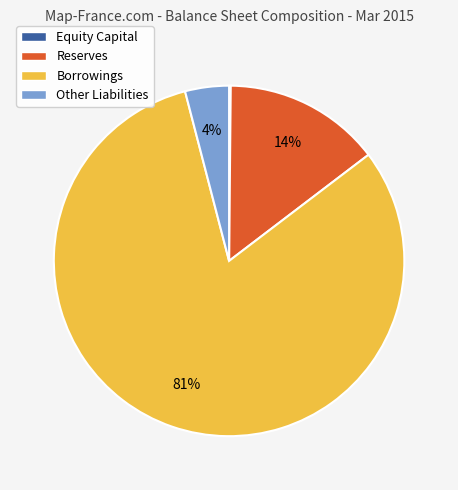

Is it true that Reserves is 29% of the pie?

False